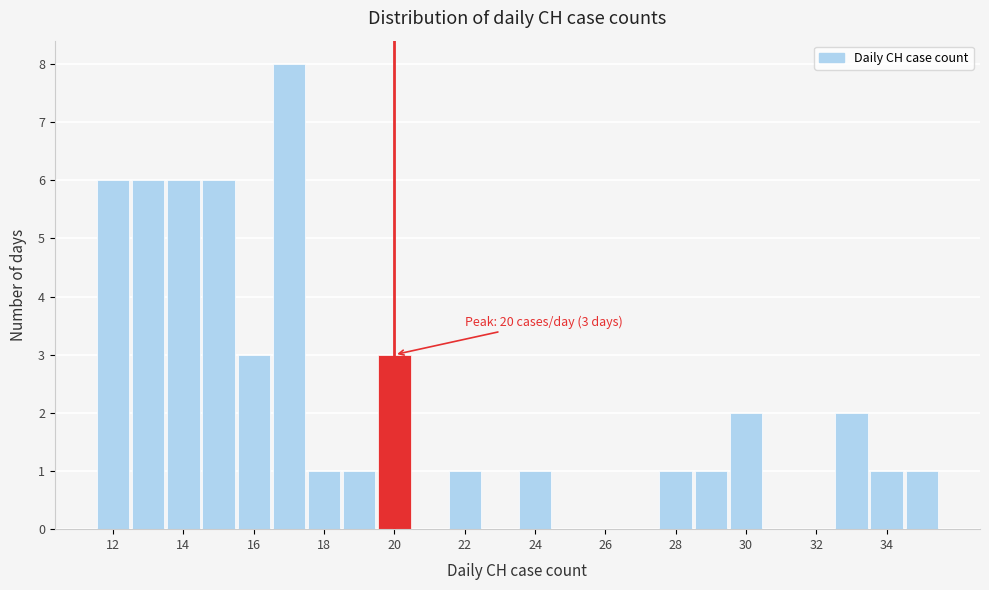

Over which range of the x-axis is the bar tallest?

16.5 to 17.5